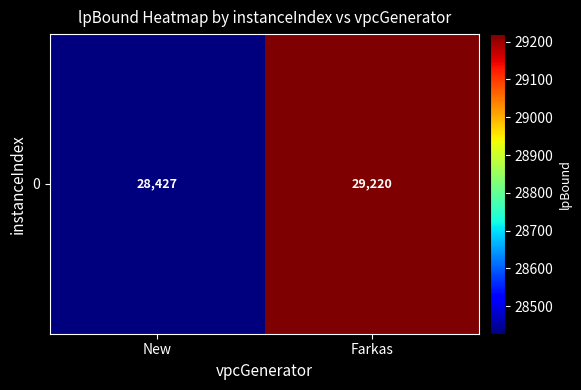

Rank the categories by value from lowest to highest.

New, Farkas